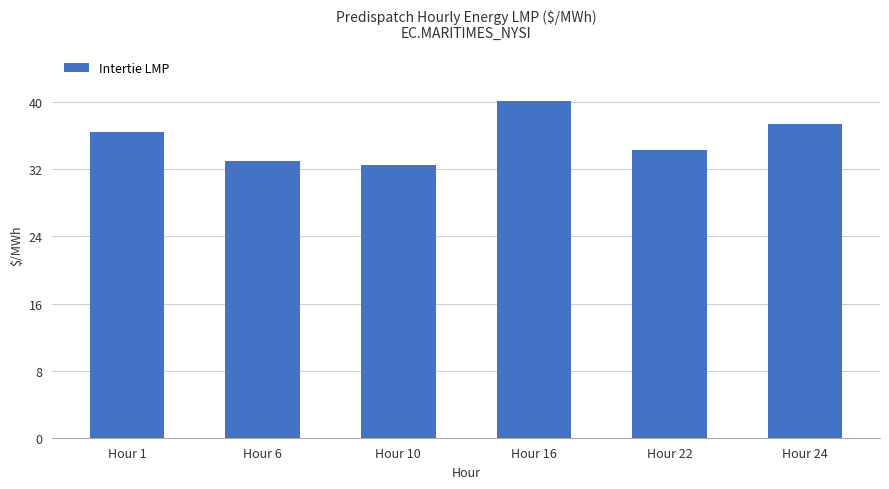

How many categories are shown in the chart?

6